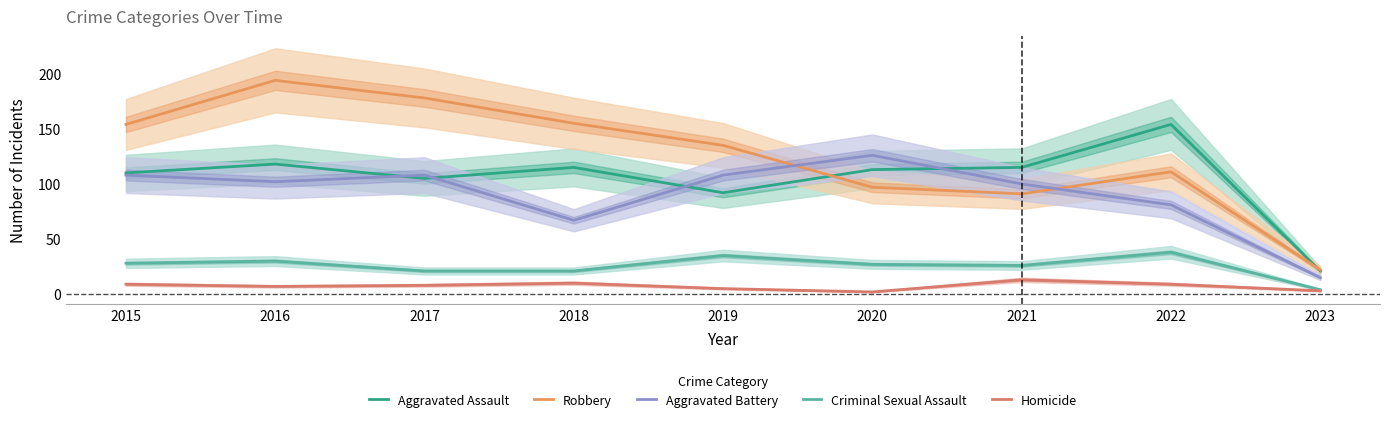

At which label is Aggravated Assault closest to 87?

2019